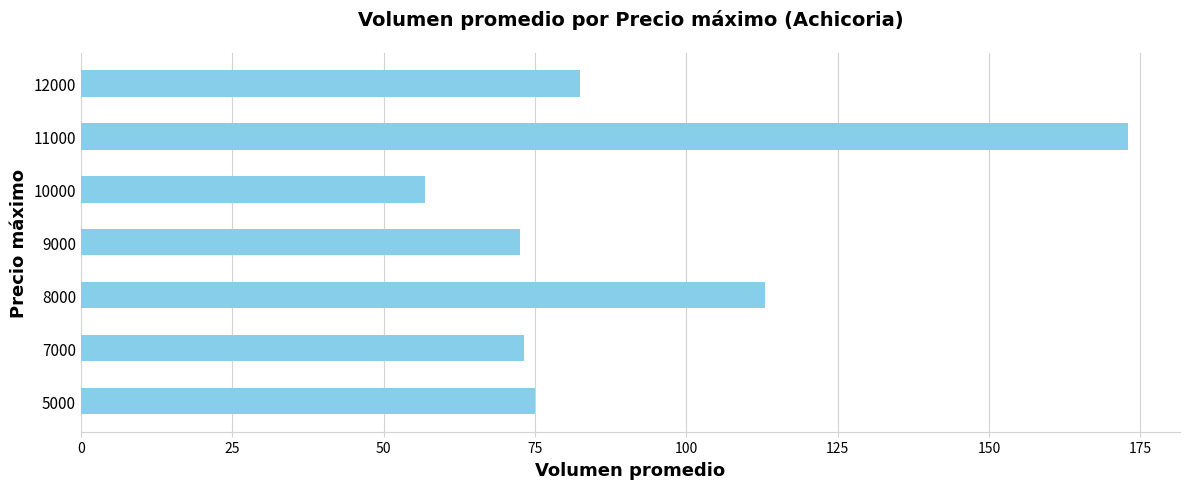

Are the bars horizontal?

Yes